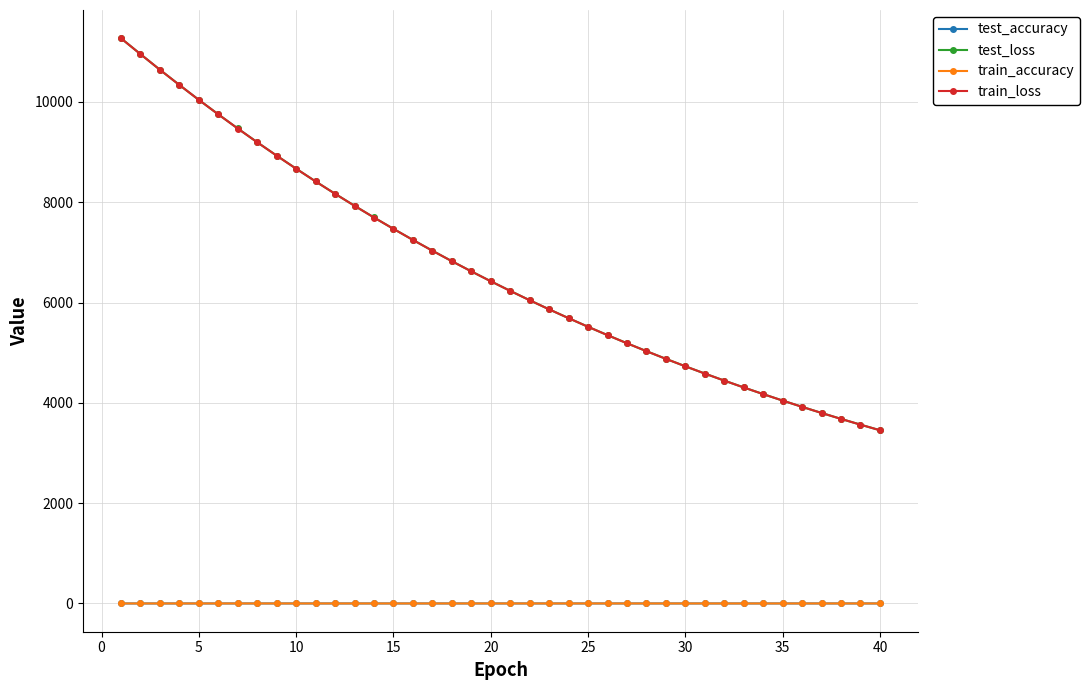

How many categories are shown in the chart?

40